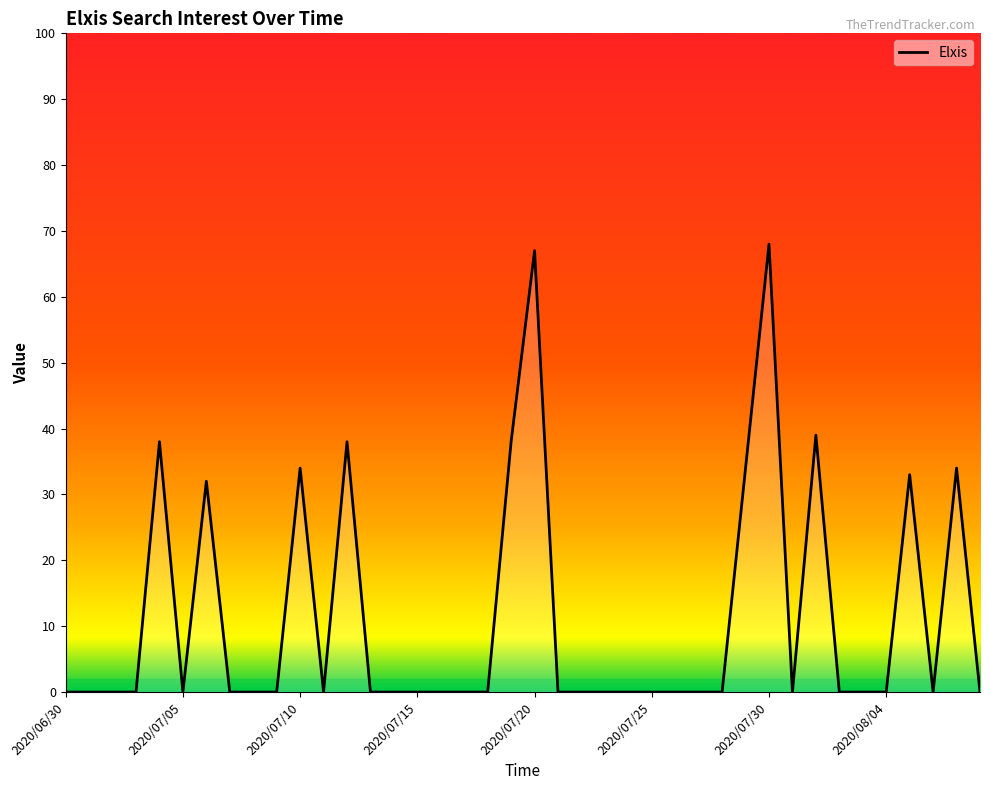

What is the greatest value displayed?

68